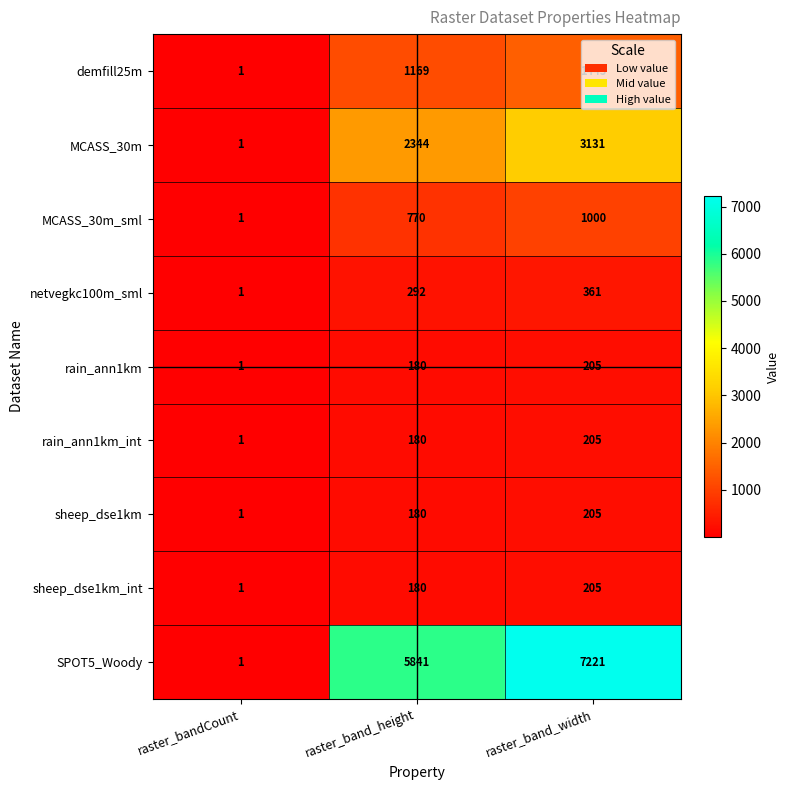

What is the total value across all series at raster_band_width?

13978